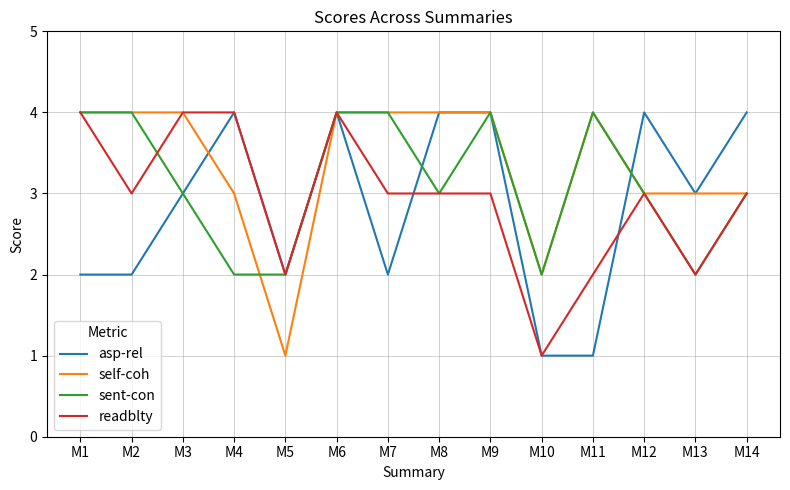

Reading left to right, transcribe all the data shown in this chart.

asp-rel: M1=2	M2=2	M3=3	M4=4	M5=2	M6=4	M7=2	M8=4	M9=4	M10=1	M11=1	M12=4	M13=3	M14=4
self-coh: M1=4	M2=4	M3=4	M4=3	M5=1	M6=4	M7=4	M8=4	M9=4	M10=2	M11=4	M12=3	M13=3	M14=3
sent-con: M1=4	M2=4	M3=3	M4=2	M5=2	M6=4	M7=4	M8=3	M9=4	M10=2	M11=4	M12=3	M13=2	M14=3
readblty: M1=4	M2=3	M3=4	M4=4	M5=2	M6=4	M7=3	M8=3	M9=3	M10=1	M11=2	M12=3	M13=2	M14=3